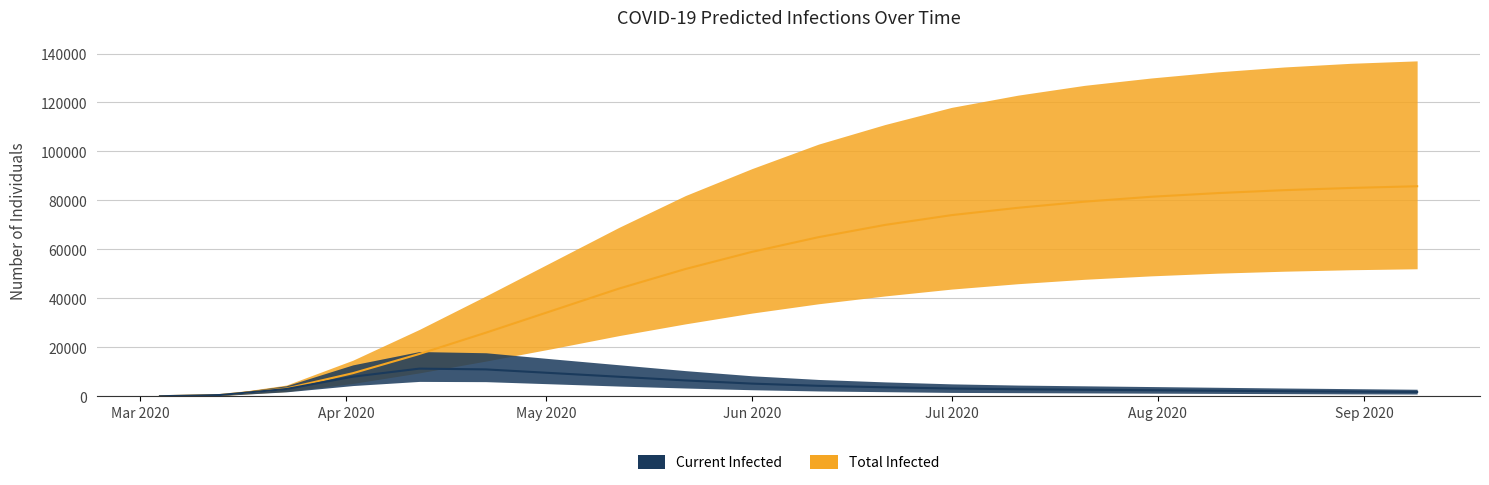

Is it true that predicted_total_infected_lower equals 17427 at 14?

False